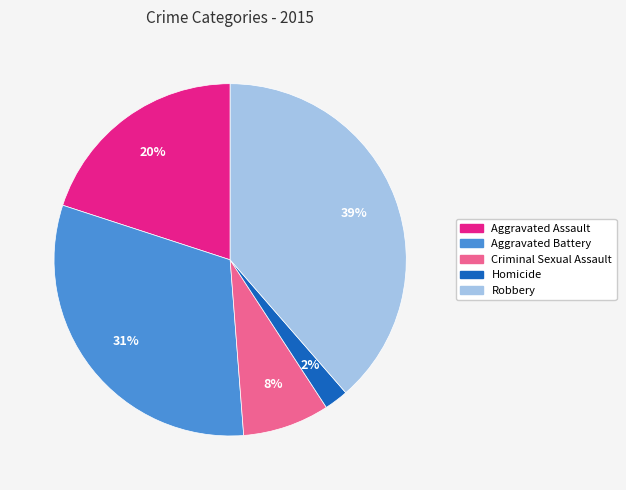

How many slices are in this pie chart?

5